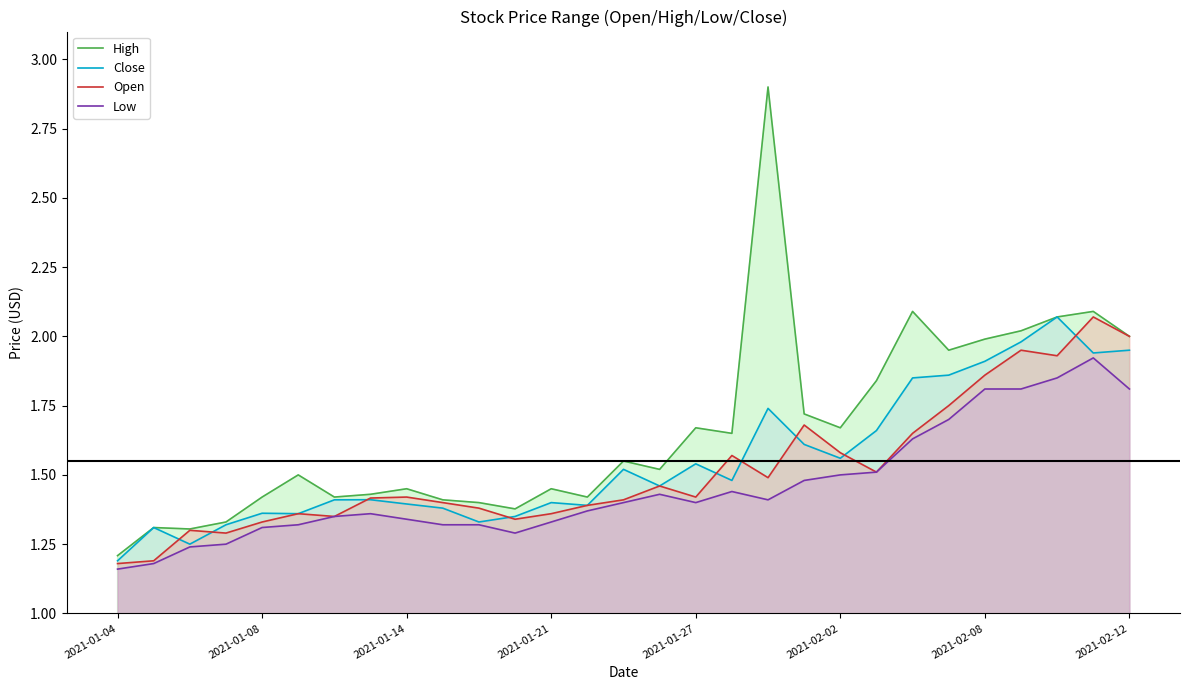

Which series has the widest spread of values?

High